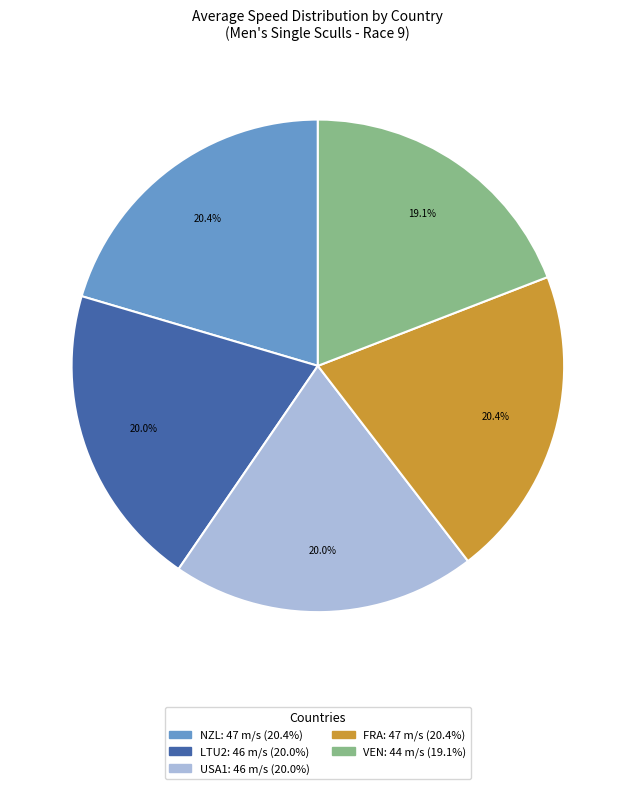

To the nearest percent, what is the difference between the largest and smallest slice percentages?

1%